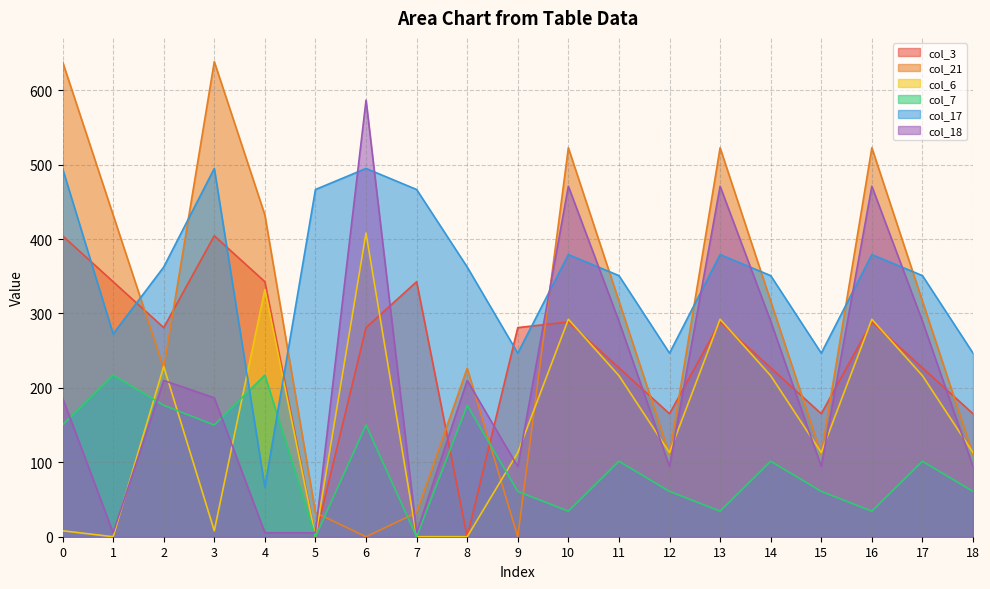

Which category has the lowest value in the col_3 series?

5